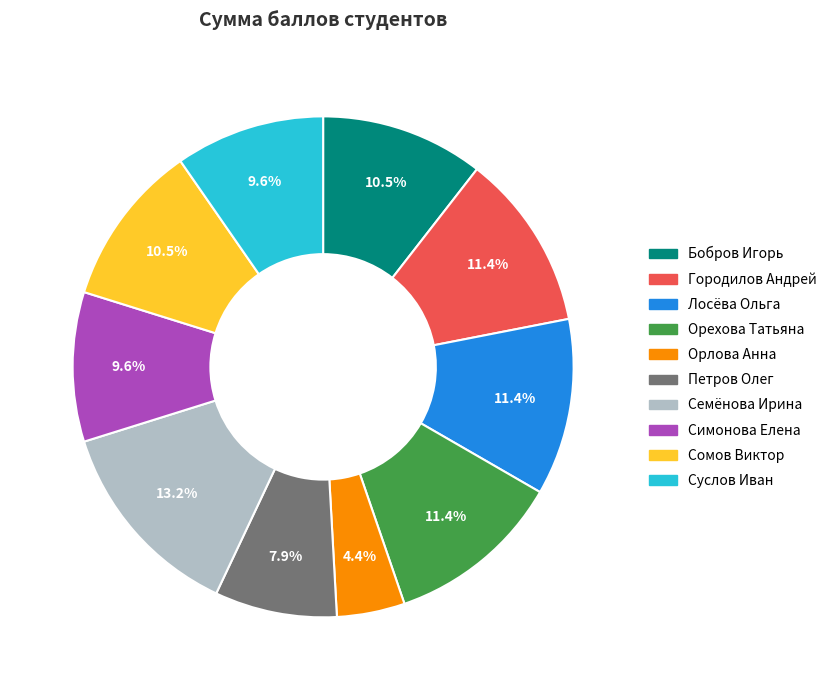

Is the sum of Орехова Татьяна and Симонова Елена greater than half?

No